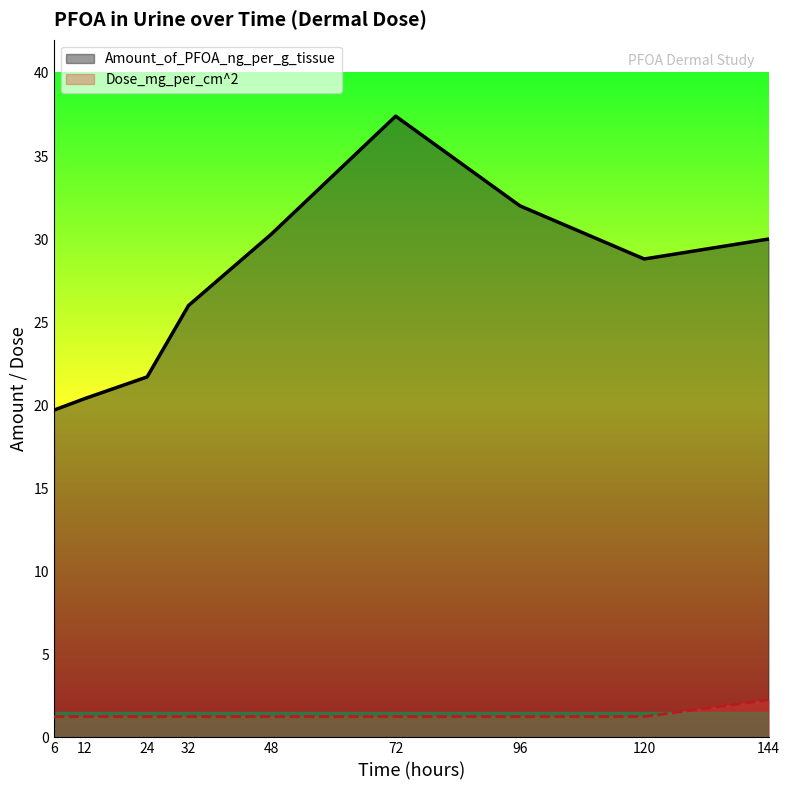

At which label does Dose_mg_per_cm^2 reach its minimum?

6